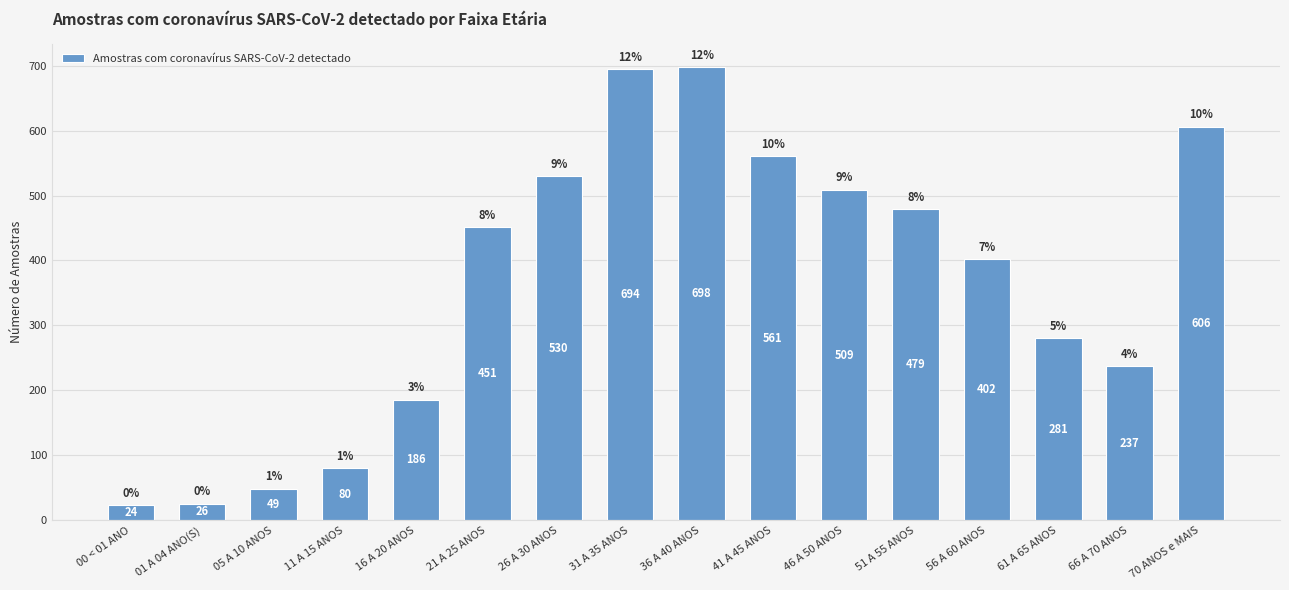

Does the chart contain stacked bars?

No